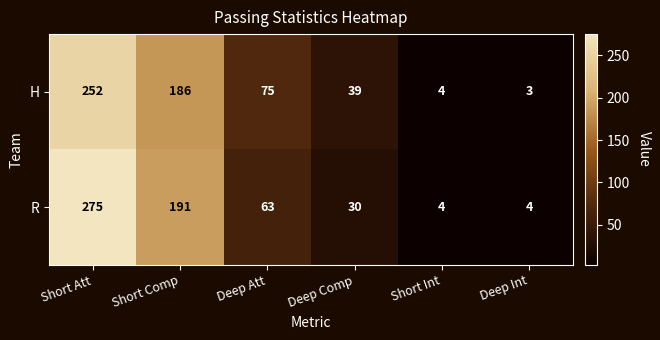

What is the difference between the maximum and second lowest values in the R series?

271